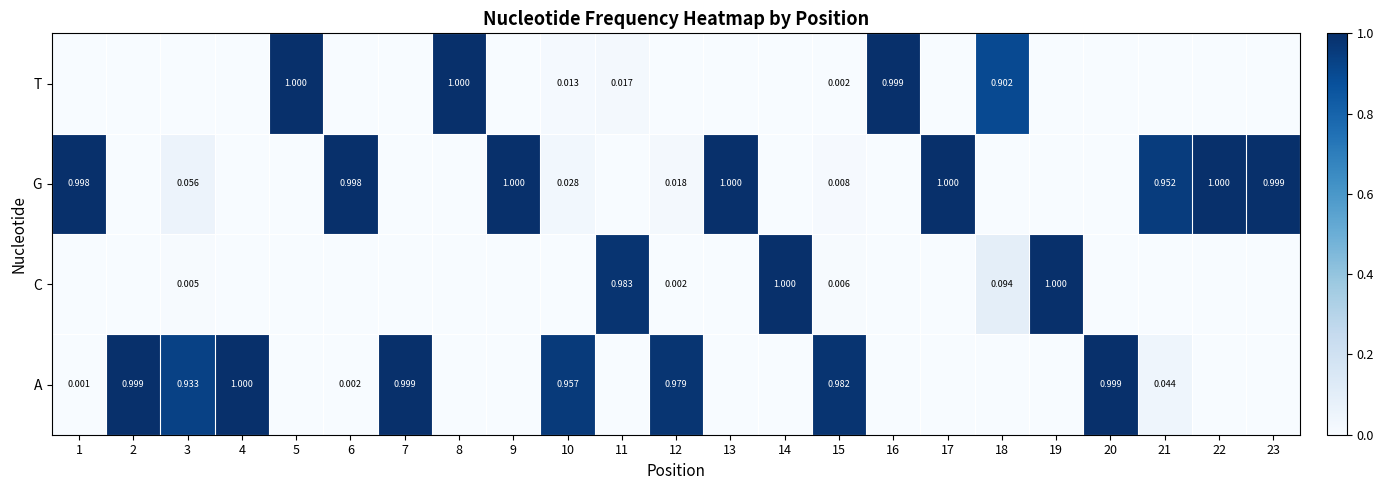

How many values in the G series exceed 0?

17